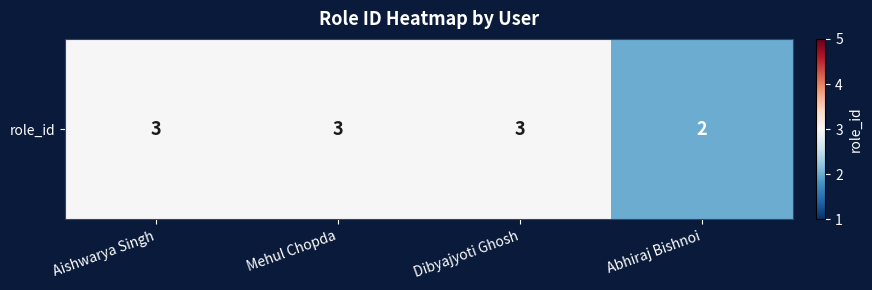

Reading left to right, list all the values displayed in this chart.

3	3	3	2